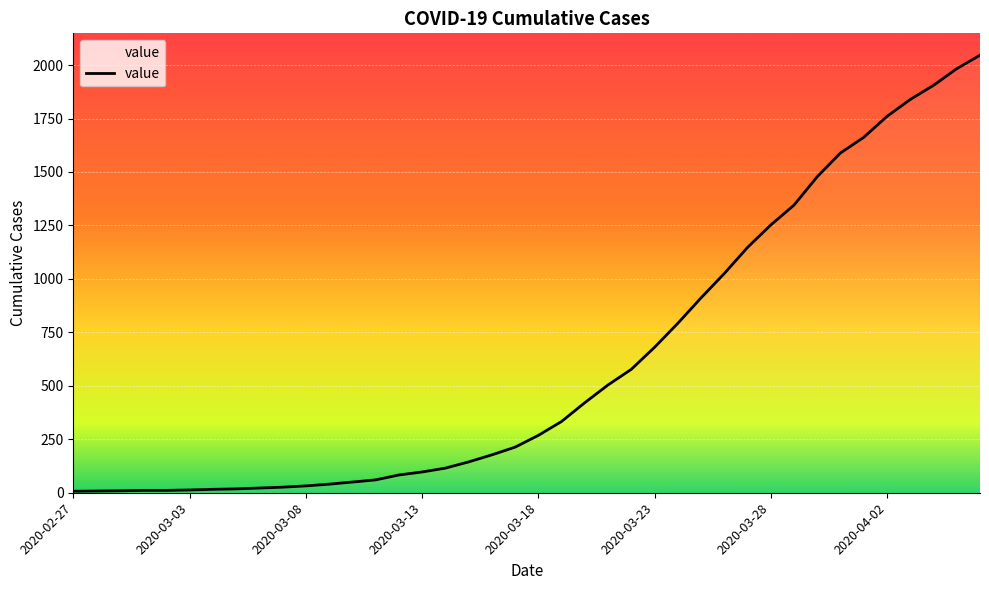

What is the difference between the maximum and minimum values?

2039